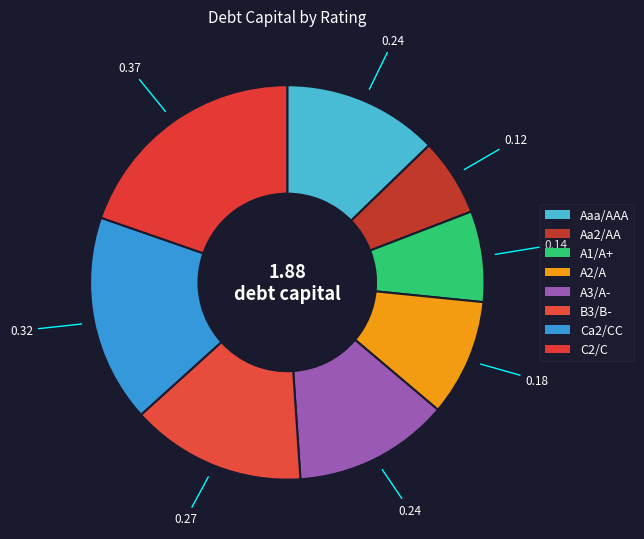

Is it true that C2/C is 31% of the pie?

False